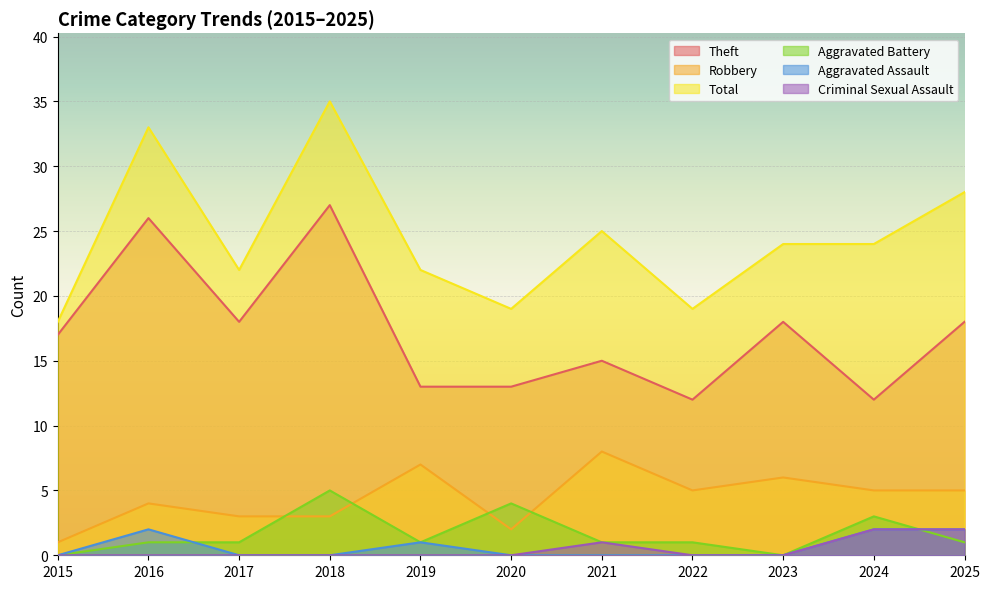

What is the value of the Aggravated Assault point at the 11th from the left?

2